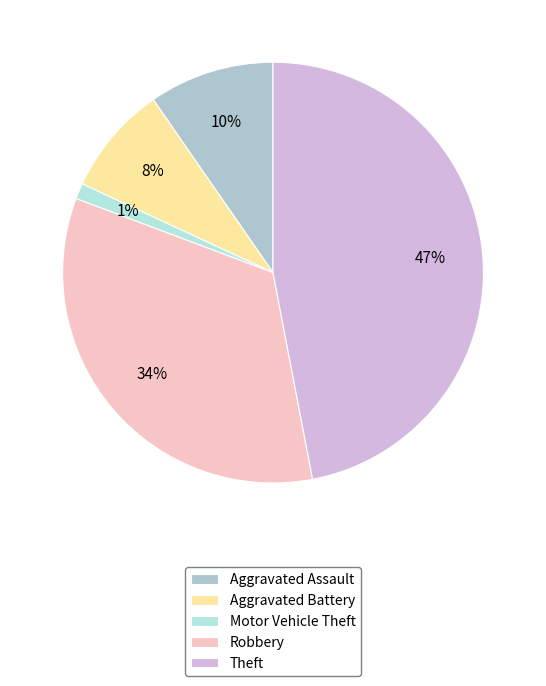

Combined, what portion of the pie is Motor Vehicle Theft and Theft?

47.6%